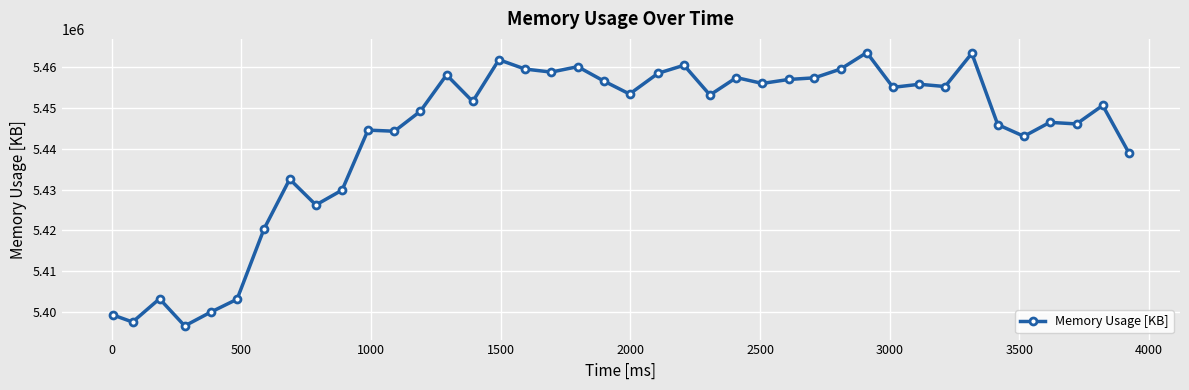

What is the smallest value displayed?

5396632